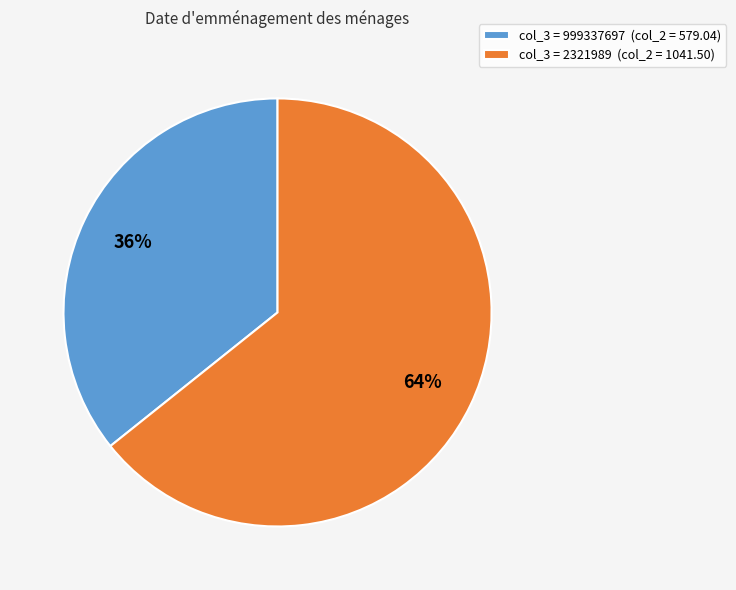

Is the sum of col_3 = 2321989 (col_2 = 1041.50) and col_3 = 999337697 (col_2 = 579.04) greater than half?

Yes